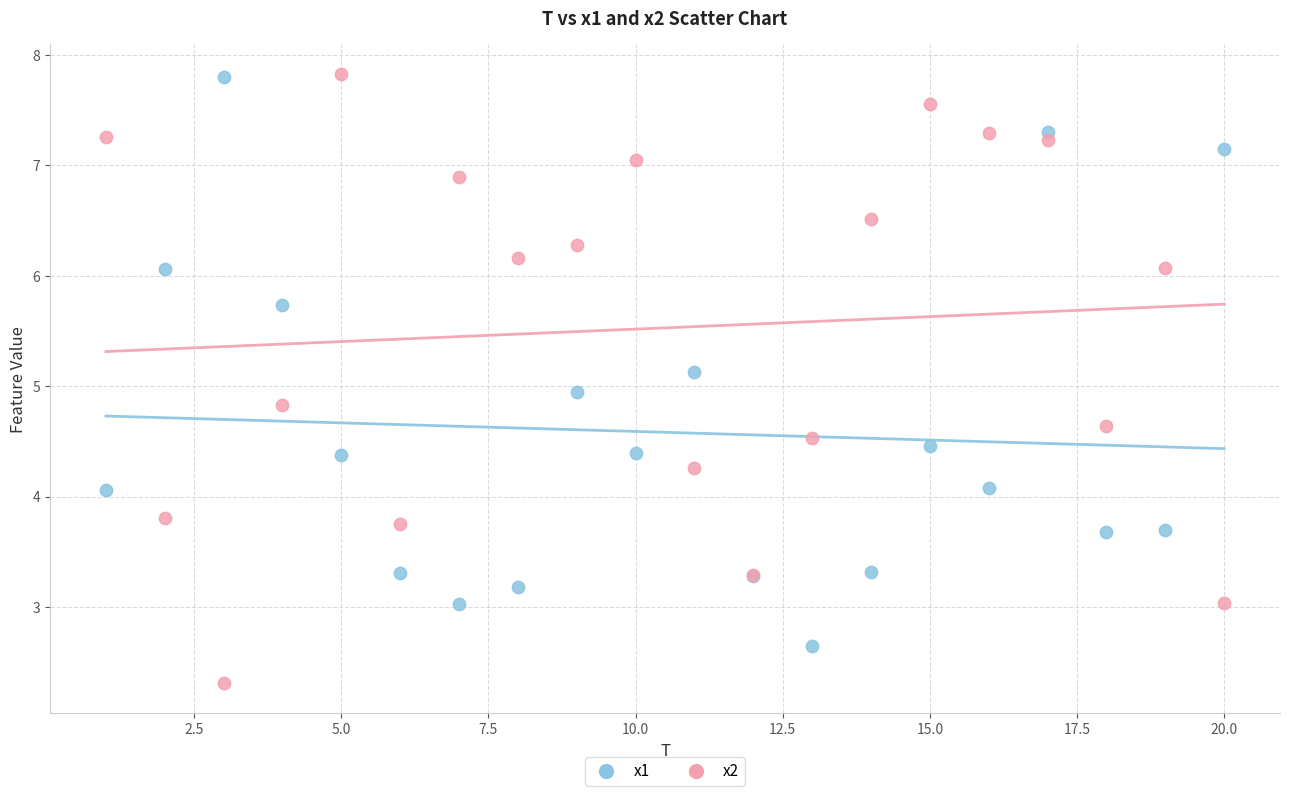

Which series reaches the minimum Y coordinate?

x2